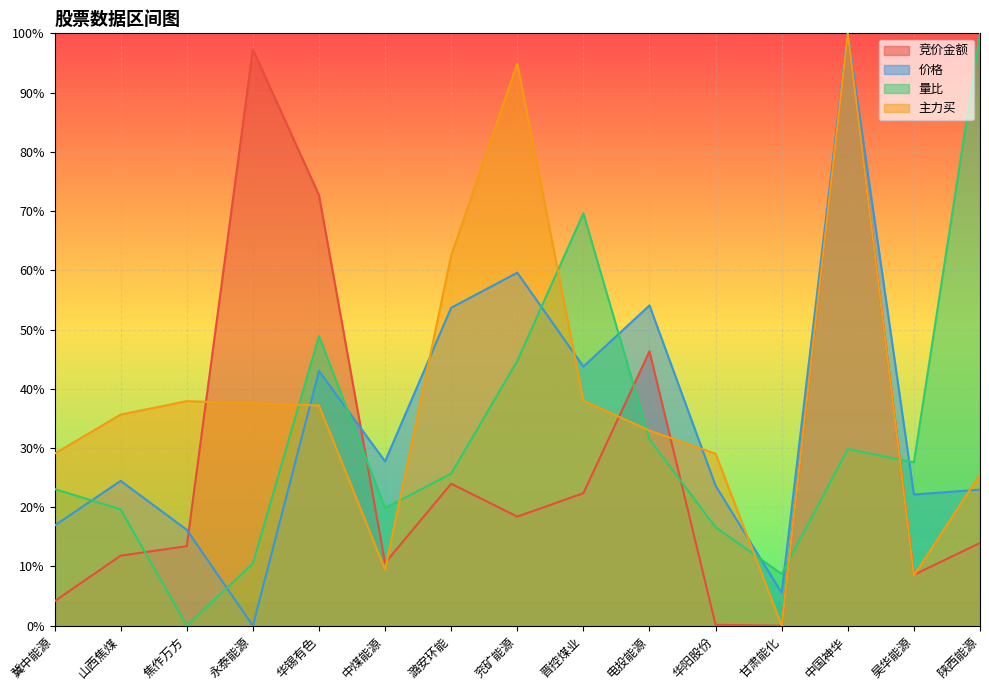

Where is 量比 nearest to the value 0?

焦作万方